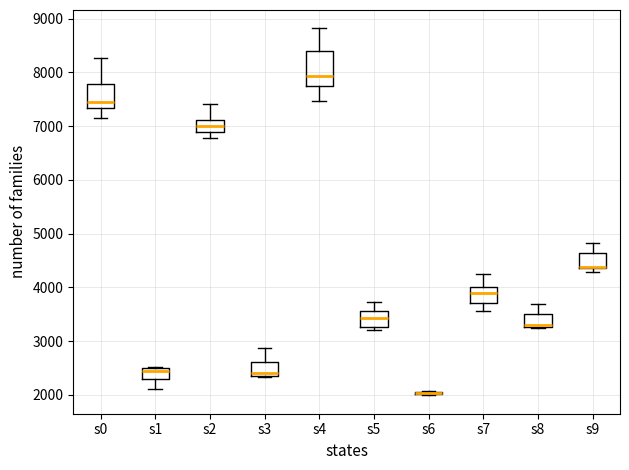

Reading left to right, transcribe this box plot: for each box, give where its median line is, the range the box spans, and where its two whiskers end, as read against the y-axis. The values are not printed on the chart, so give them approximately, as read against the axis.

s0: median 7500, box 7300 to 7800, whiskers 7100 to 8300
s1: median 2500 (just below the box's upper edge), box 2300 to 2500, whiskers 2100 to 2500
s2: median 7000, box 6900 to 7100, whiskers 6800 to 7400
s3: median 2400 (just above the box's lower edge), box 2400 to 2600, whiskers 2300 to 2900
s4: median 7900, box 7700 to 8400, whiskers 7500 to 8800
s5: median 3400, box 3300 to 3600, whiskers 3200 to 3700
s6: box collapsed to a line at 2000, whiskers 2000 to 2100
s7: median 3900, box 3700 to 4000, whiskers 3600 to 4300
s8: median 3300 (just above the box's lower edge), box 3300 to 3500, whiskers 3200 to 3700
s9: median 4400 (drawn on the box's lower edge), box 4400 to 4600, whiskers 4300 to 4800